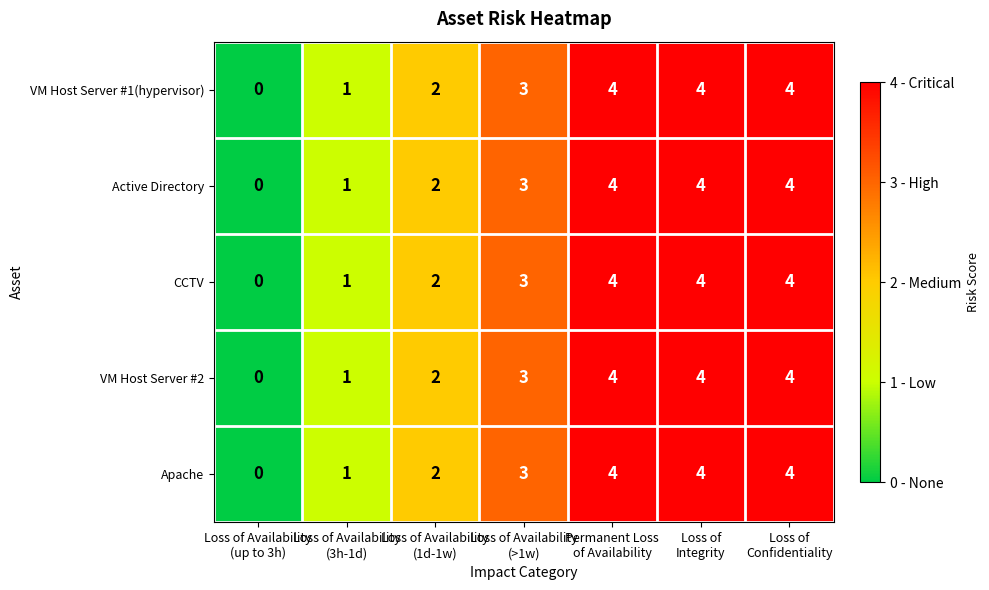

What is the highest value of the VM Host Server #1(hypervisor) series?

4